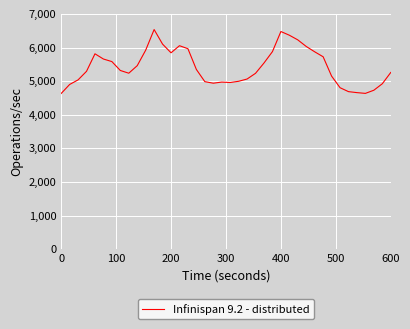

What is the minimum value shown in the chart?

4633.9